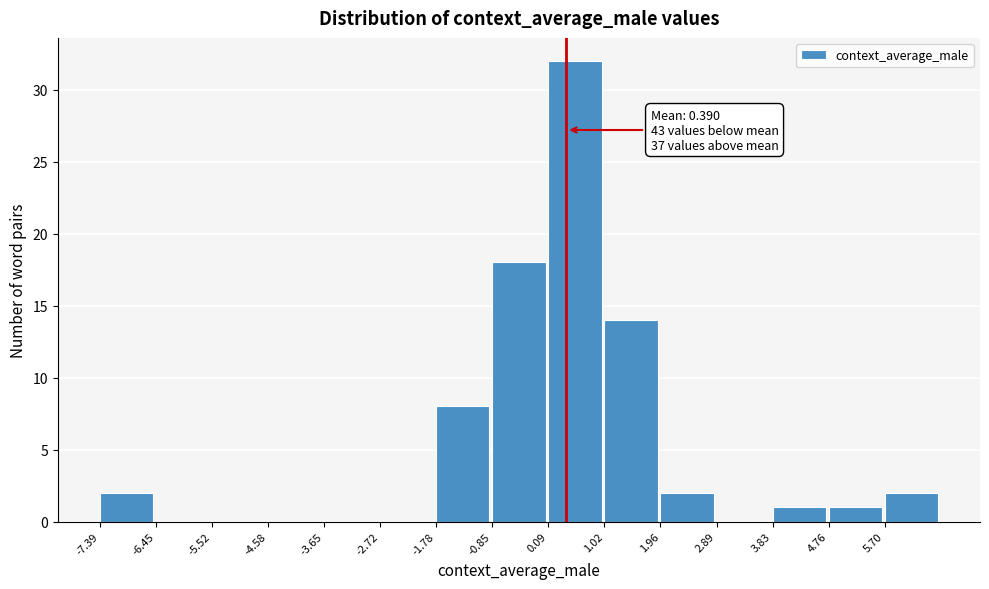

Over which range of the x-axis is the bar tallest?

0.1 to 1.0